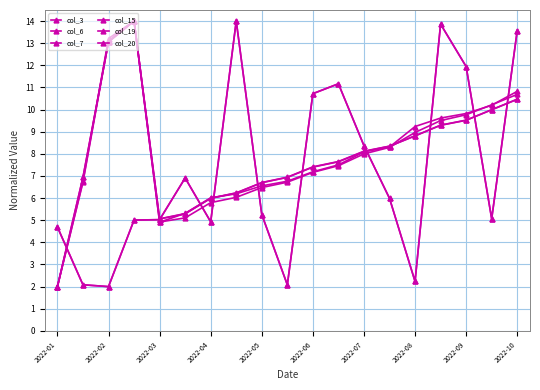

Which series has the largest total across all categories?

col_6